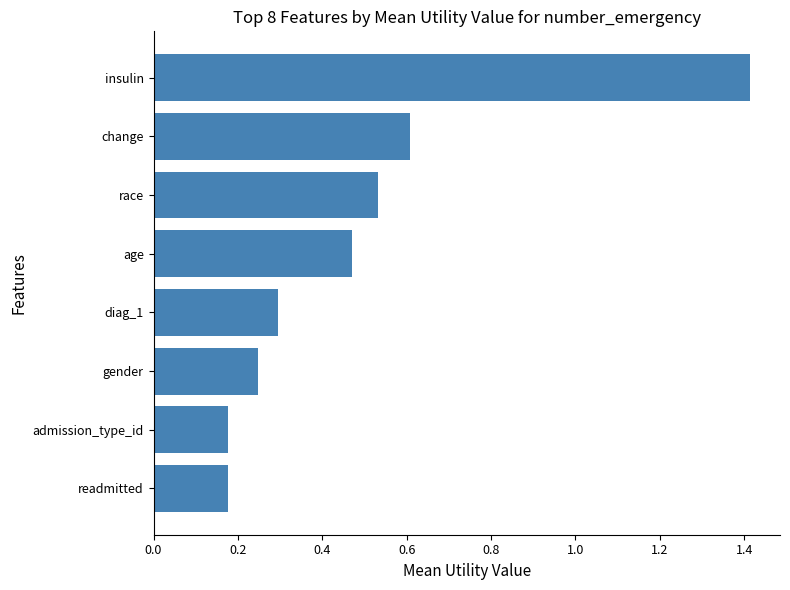

What is the greatest value displayed?

1.4